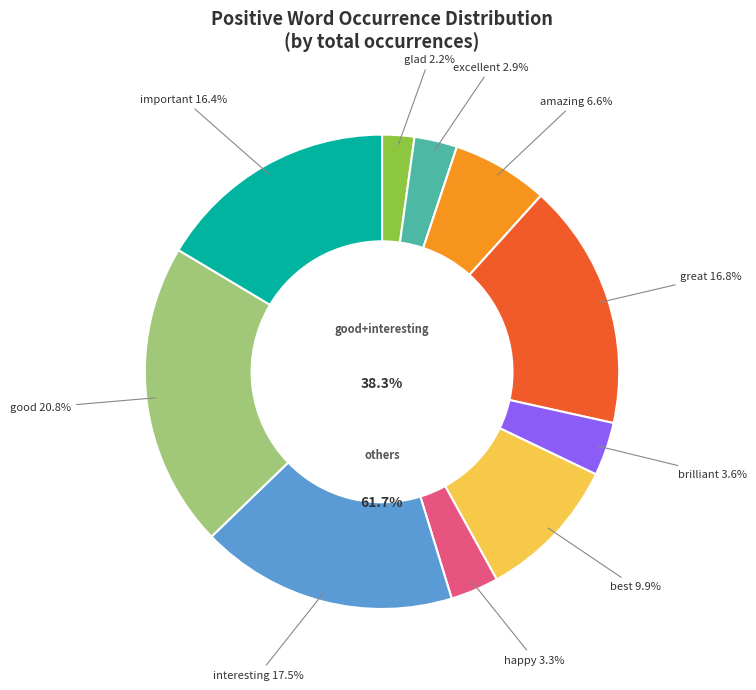

Count the number of slices in the pie.

10